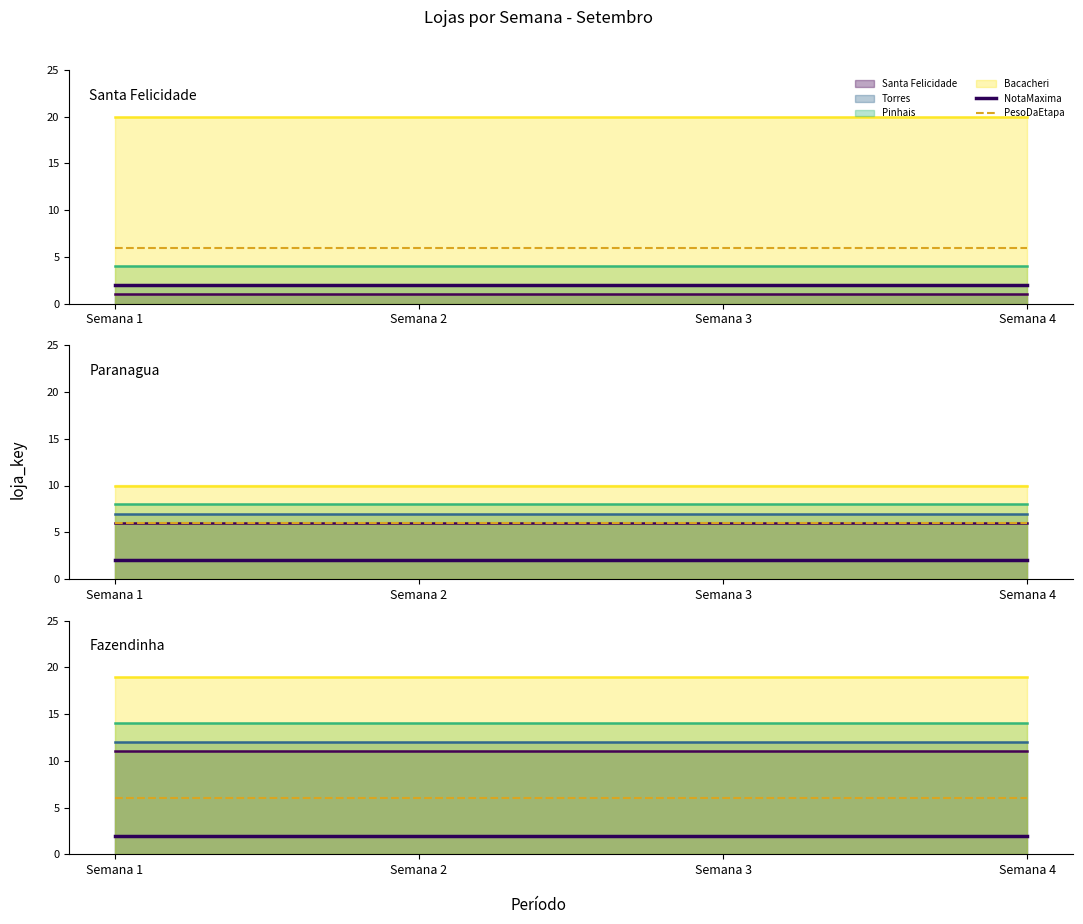

Which category has the lowest value in the NotaMaxima series?

Semana 1